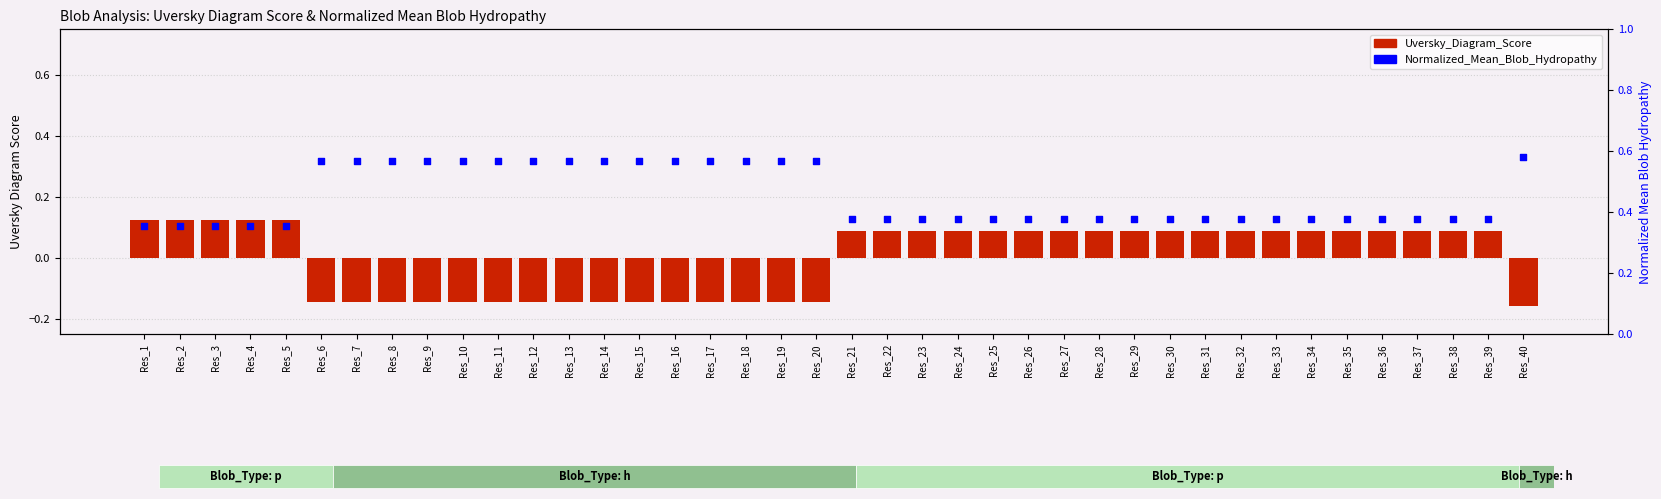

At which category is the sum across all series the highest?

Res_1